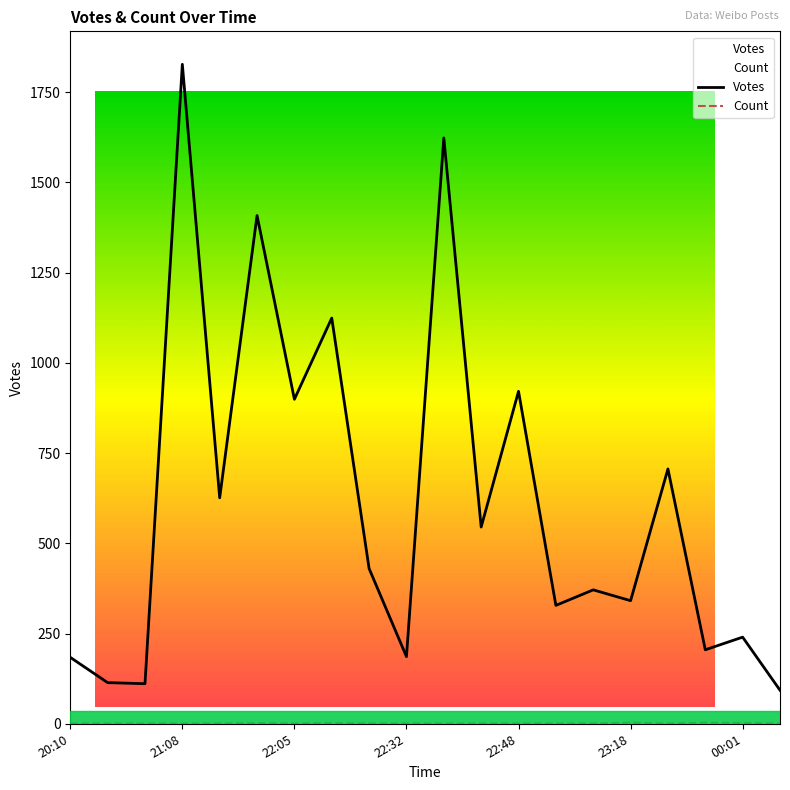

How many data points does each series have?

20